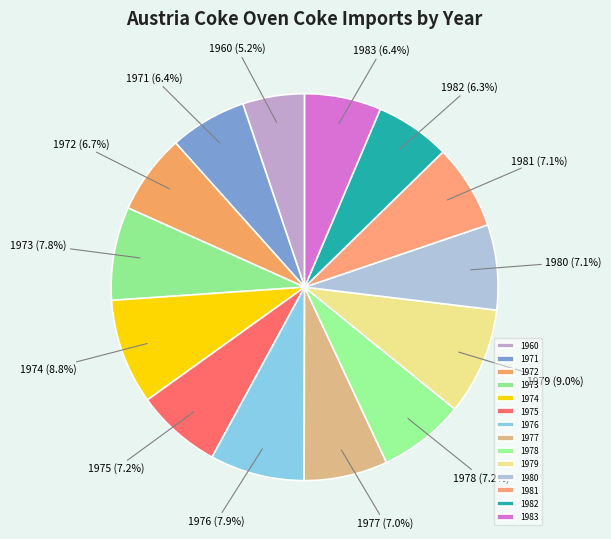

Is 1981 the majority of the pie?

No